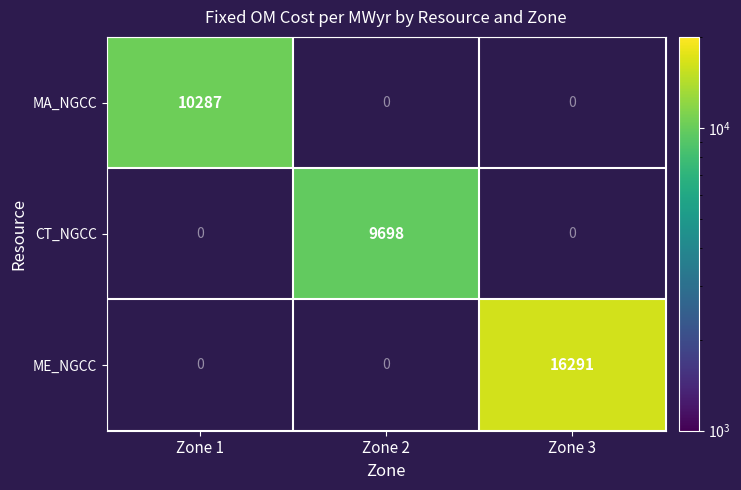

What is the smallest value displayed?

9698.0